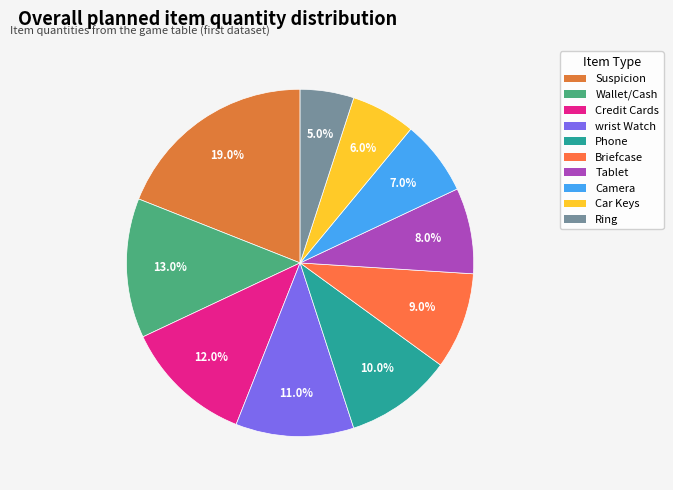

Between wrist Watch and Credit Cards, which is larger?

Credit Cards